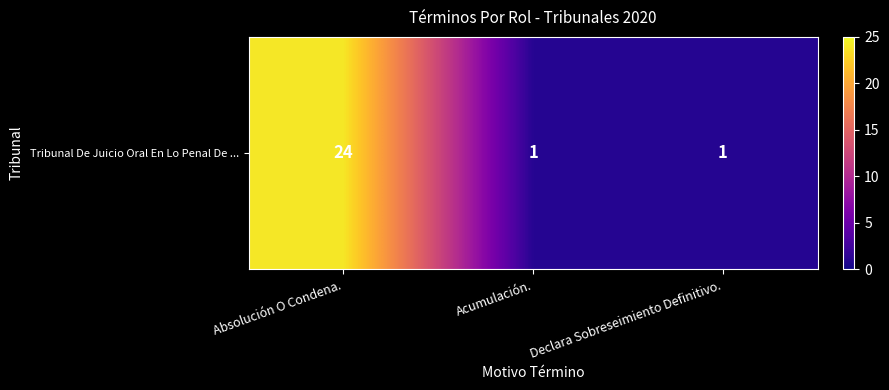

Is it true that the value at Absolución O Condena. is 43?

False